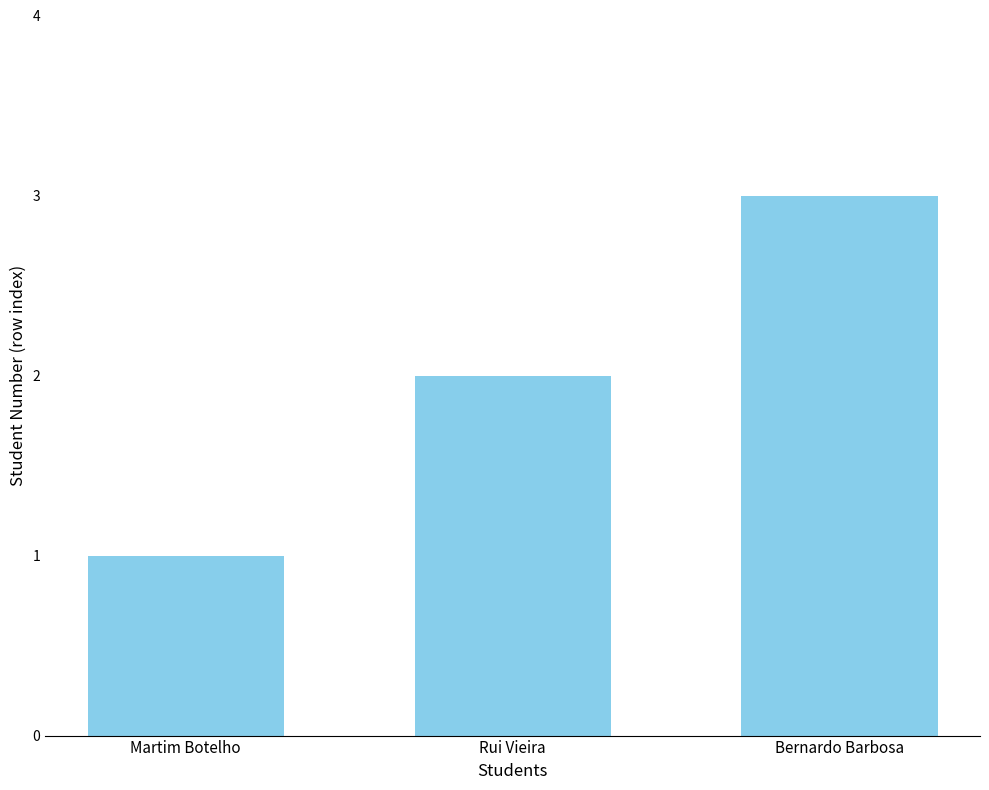

What is the average value?

2